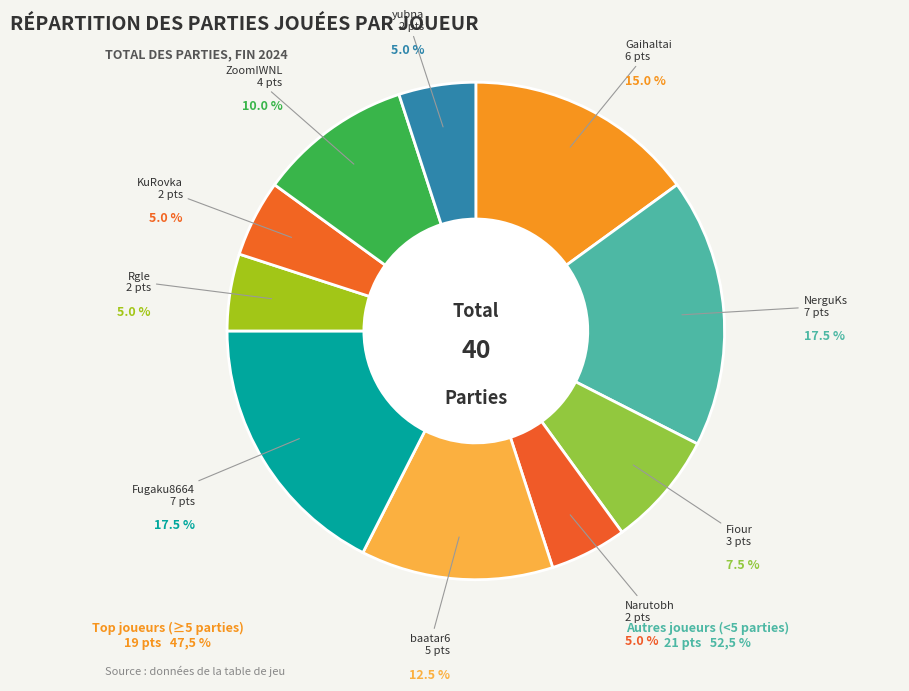

Which has a higher value, NerguKs or yubna?

NerguKs